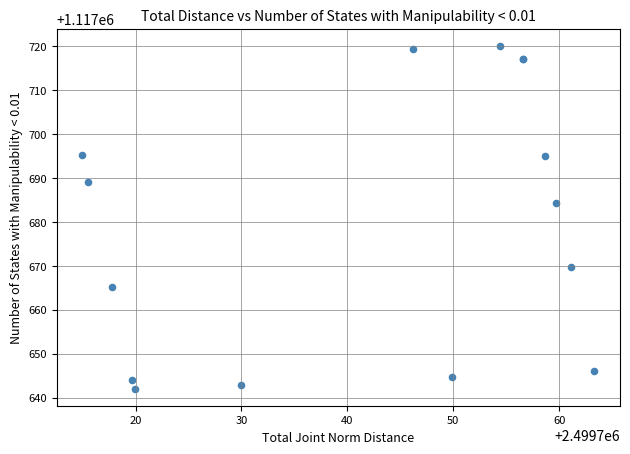

What Y value in the scatter plot is closest to 1117681?

1117684.3